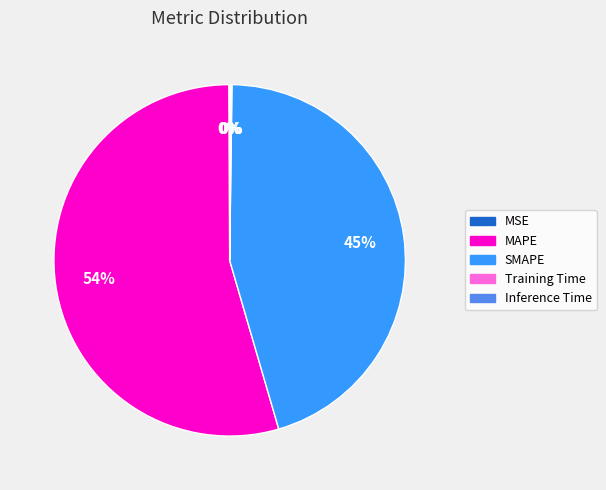

Which category has the biggest portion of the pie?

MAPE